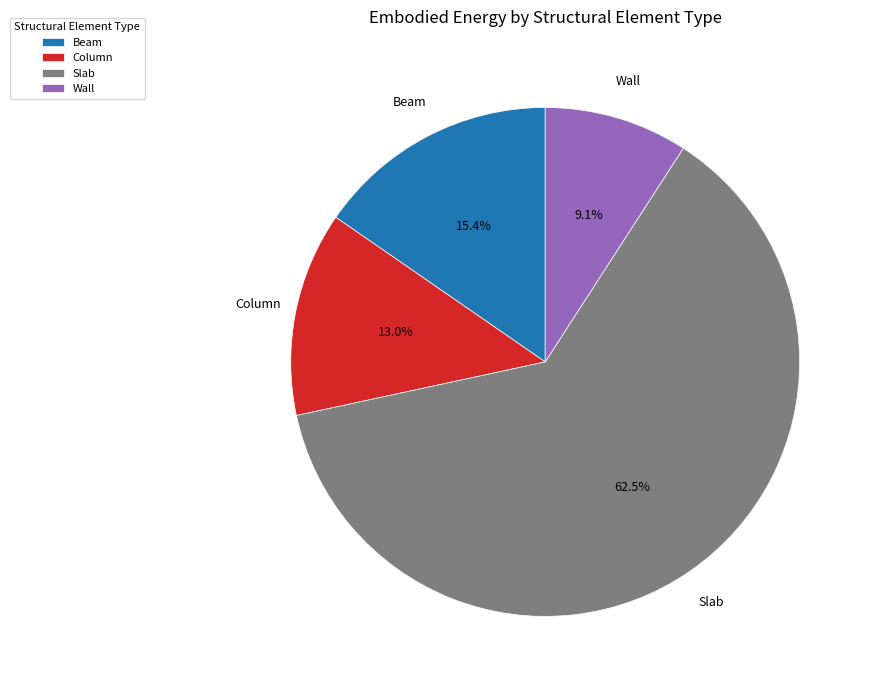

How many segments does this pie chart have?

4